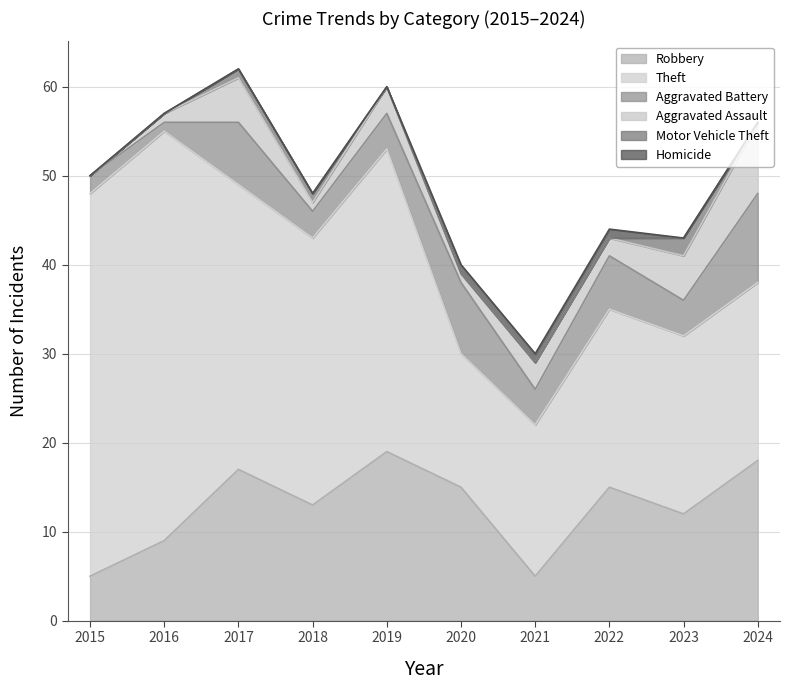

Reading left to right, transcribe all the data shown in this chart.

Robbery: 2015=5	2016=9	2017=17	2018=13	2019=19	2020=15	2021=5	2022=15	2023=12	2024=18
Theft: 2015=43	2016=46	2017=32	2018=30	2019=34	2020=15	2021=17	2022=20	2023=20	2024=20
Aggravated Battery: 2015=2	2016=1	2017=7	2018=3	2019=4	2020=8	2021=4	2022=6	2023=4	2024=10
Aggravated Assault: 2015=0	2016=1	2017=5	2018=1	2019=3	2020=1	2021=3	2022=2	2023=5	2024=8
Motor Vehicle Theft: 2015=0	2016=0	2017=1	2018=1	2019=0	2020=0	2021=0	2022=0	2023=2	2024=0
Homicide: 2015=0	2016=0	2017=0	2018=0	2019=0	2020=1	2021=1	2022=1	2023=0	2024=0